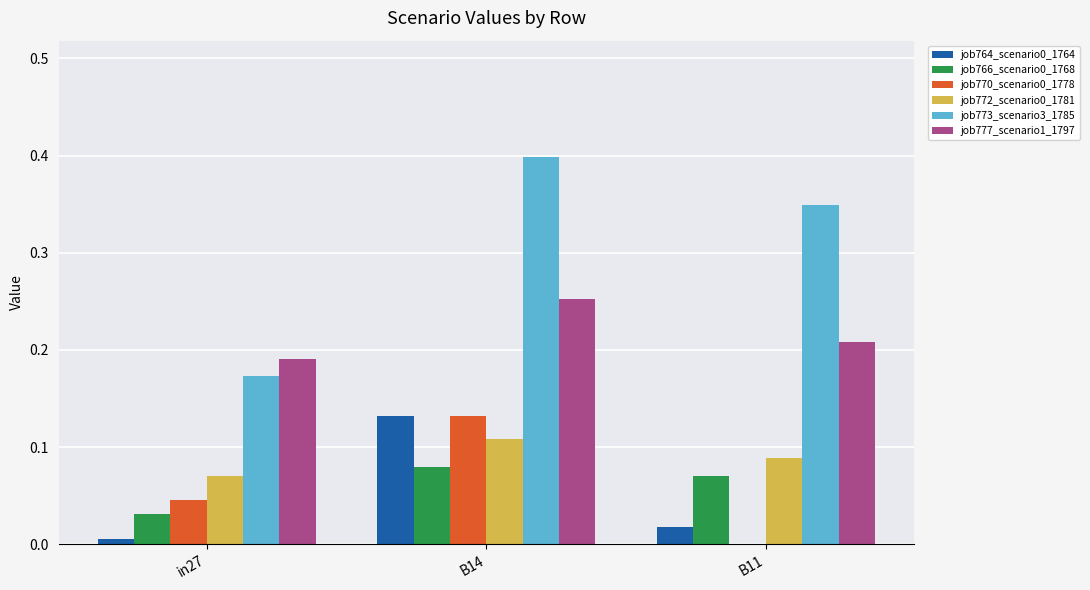

Which category has the highest value across all series?

B14